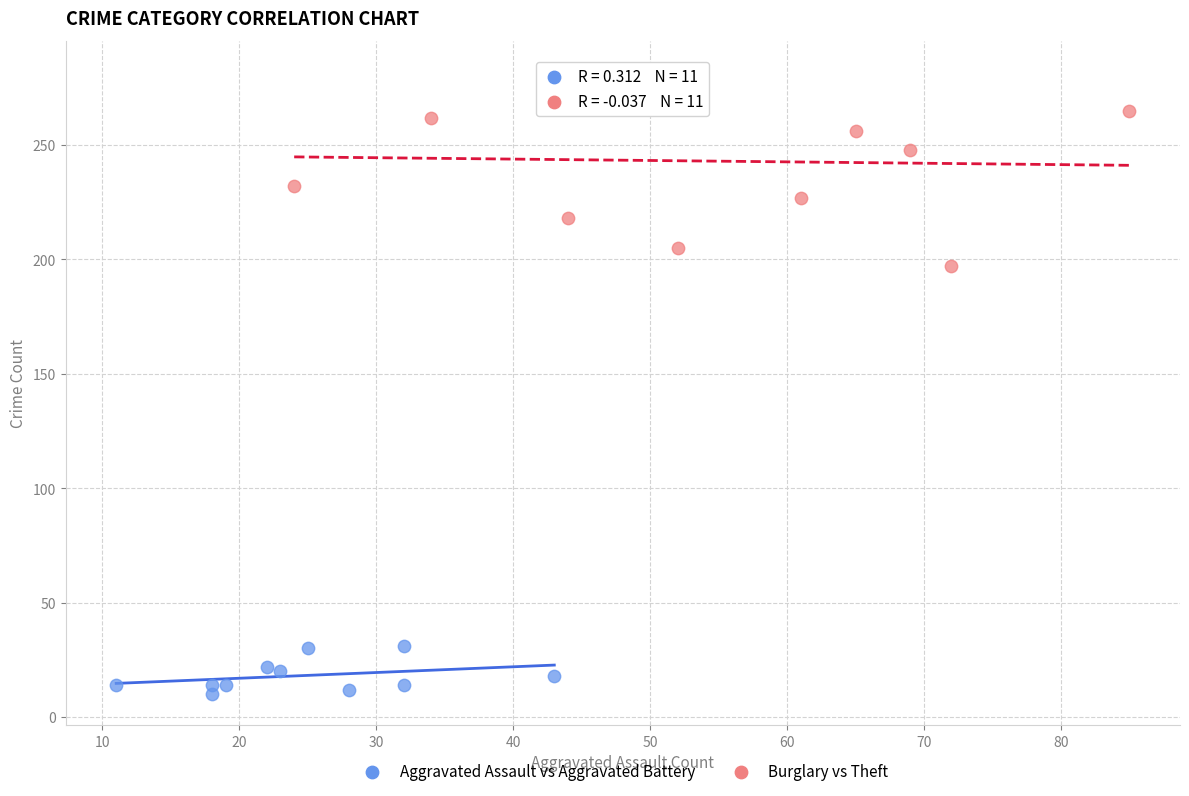

Which series contains the highest Y value?

Burglary vs Theft